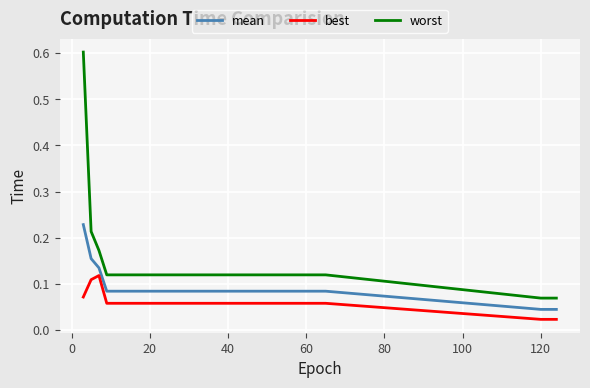

True or false: best and worst intersect in this chart.

False